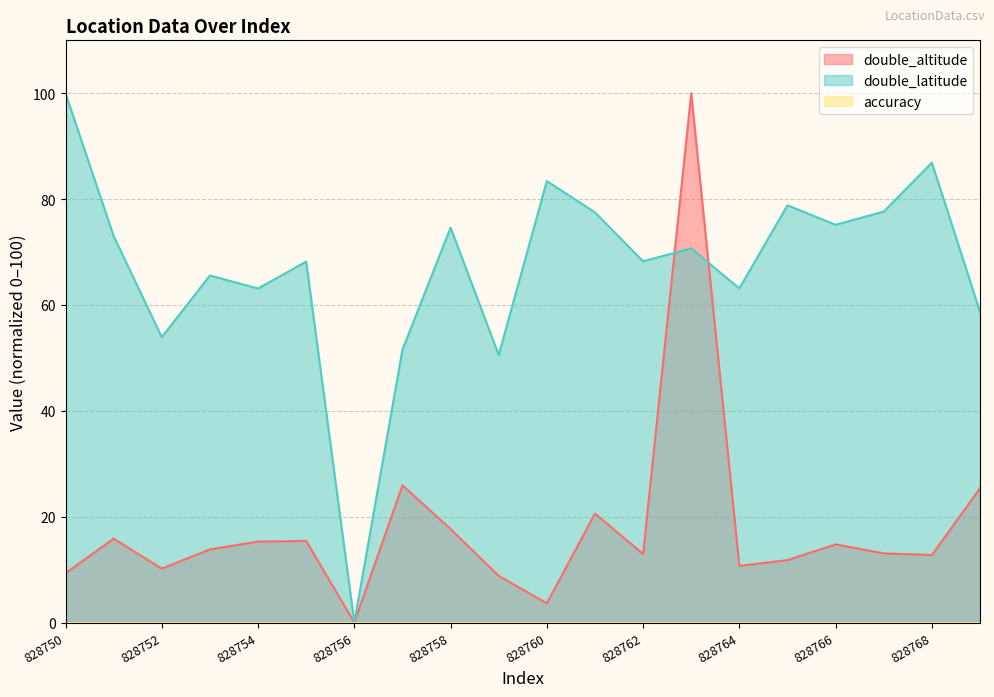

What is the difference between the maximum and second lowest values in the double_latitude series?

49.4